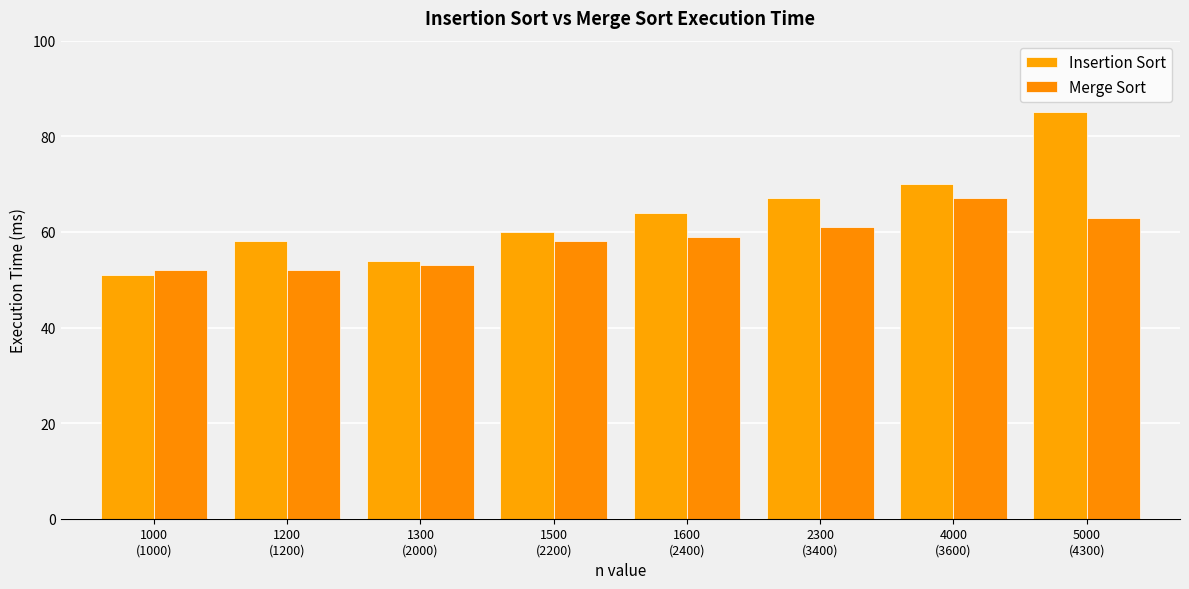

What is the label of the 4th bar from the left?

1500
(2200)